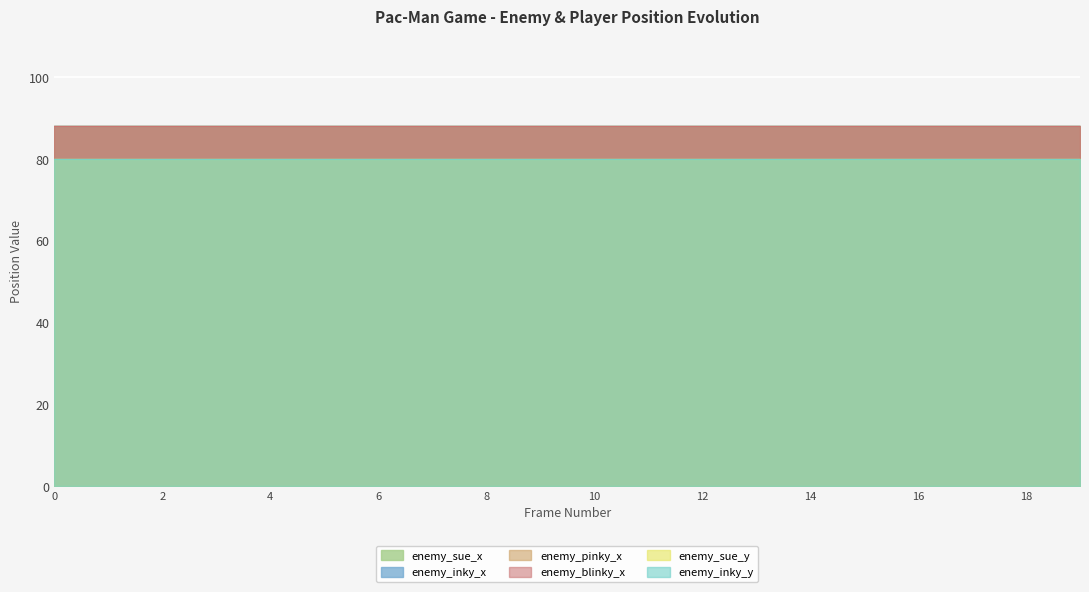

True or false: enemy_sue_y and enemy_inky_y cross at least once.

False